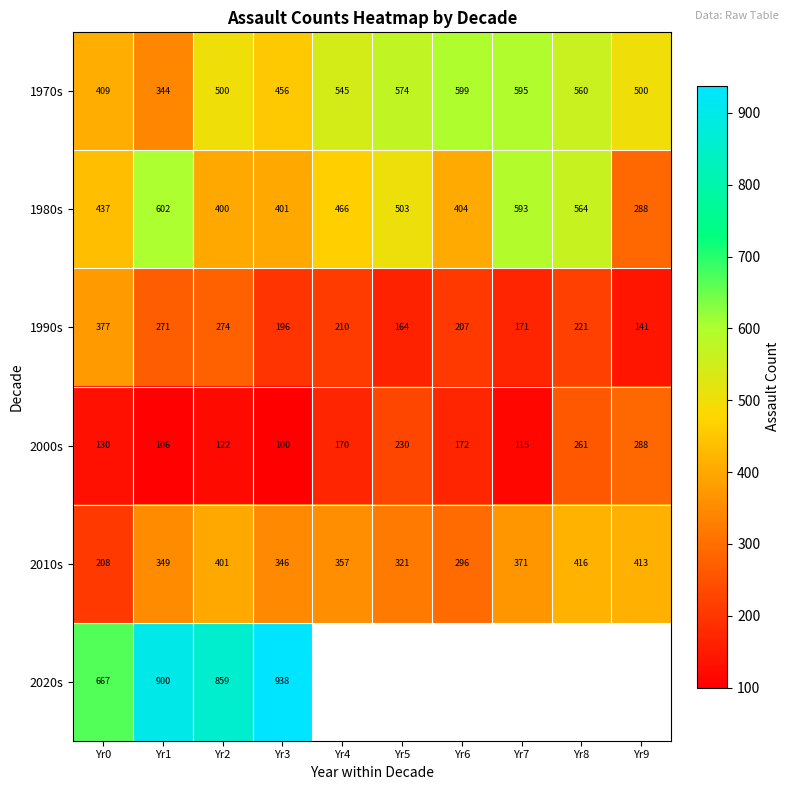

At which category is the sum across all series the highest?

Yr1